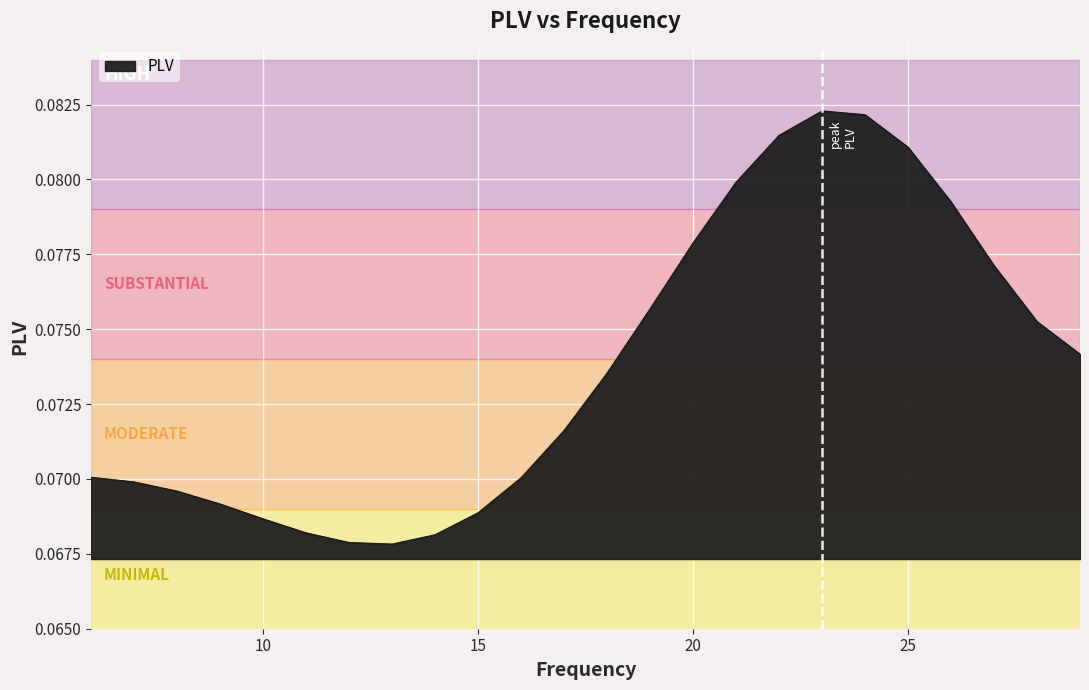

List the labels in order of value, largest first.

23, 24, 22, 25, 21, 26, 20, 27, 19, 28, 29, 18, 17, 6, 16, 7, 8, 9, 15, 10, 11, 14, 12, 13